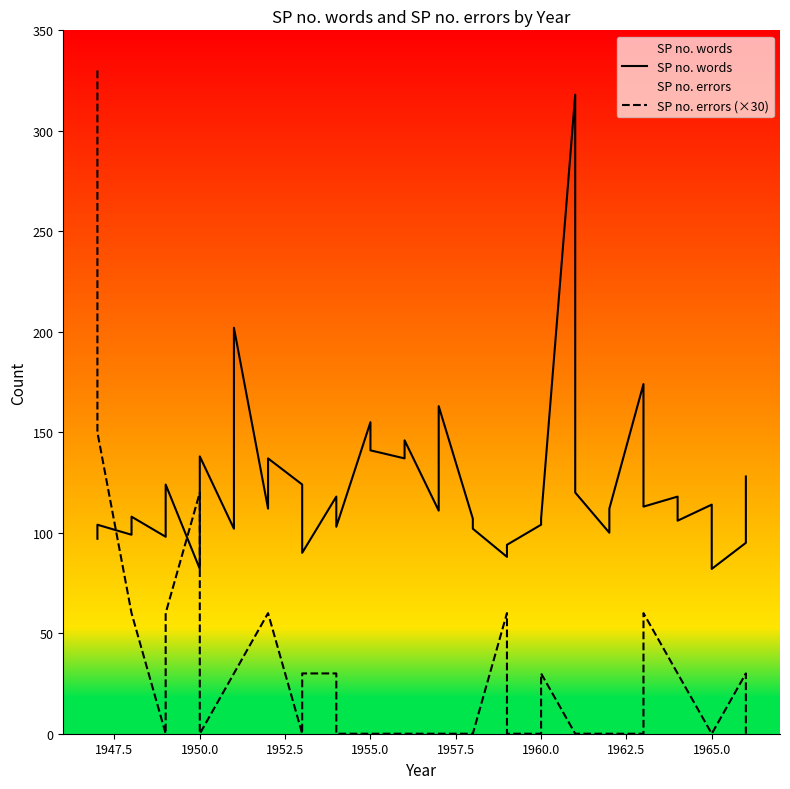

True or false: SP no. words and SP no. errors (×30) cross at least once.

True